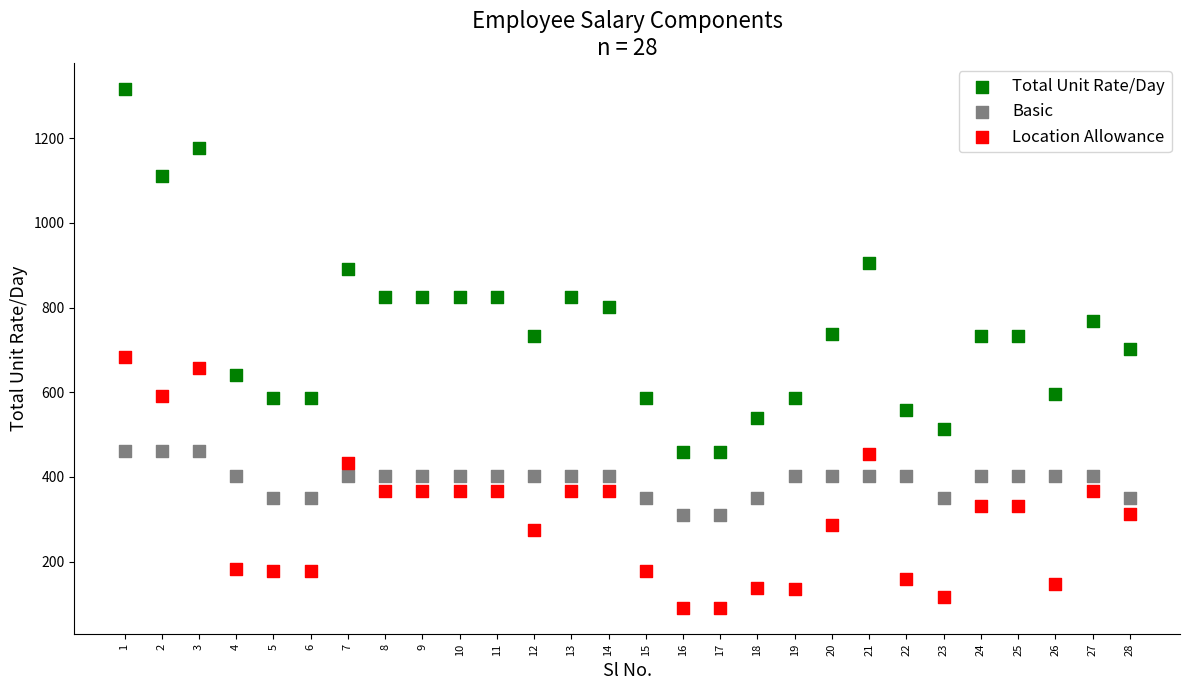

Which series has the widest spread of Y values?

Total Unit Rate/Day